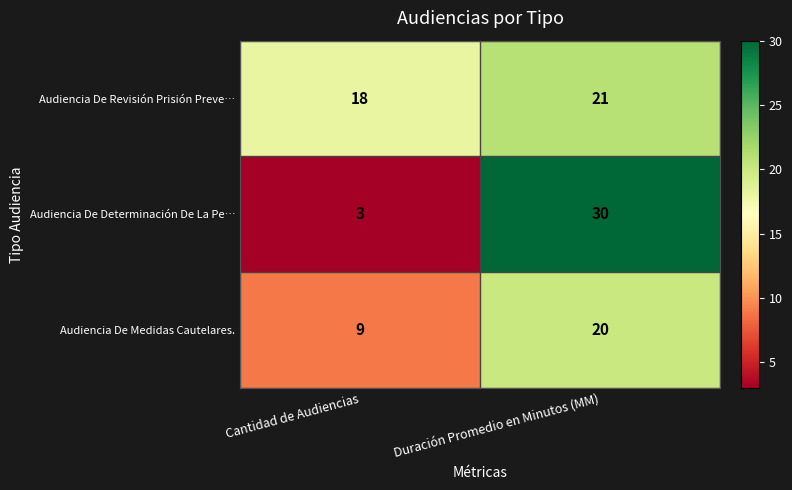

What is the greatest value displayed?

30